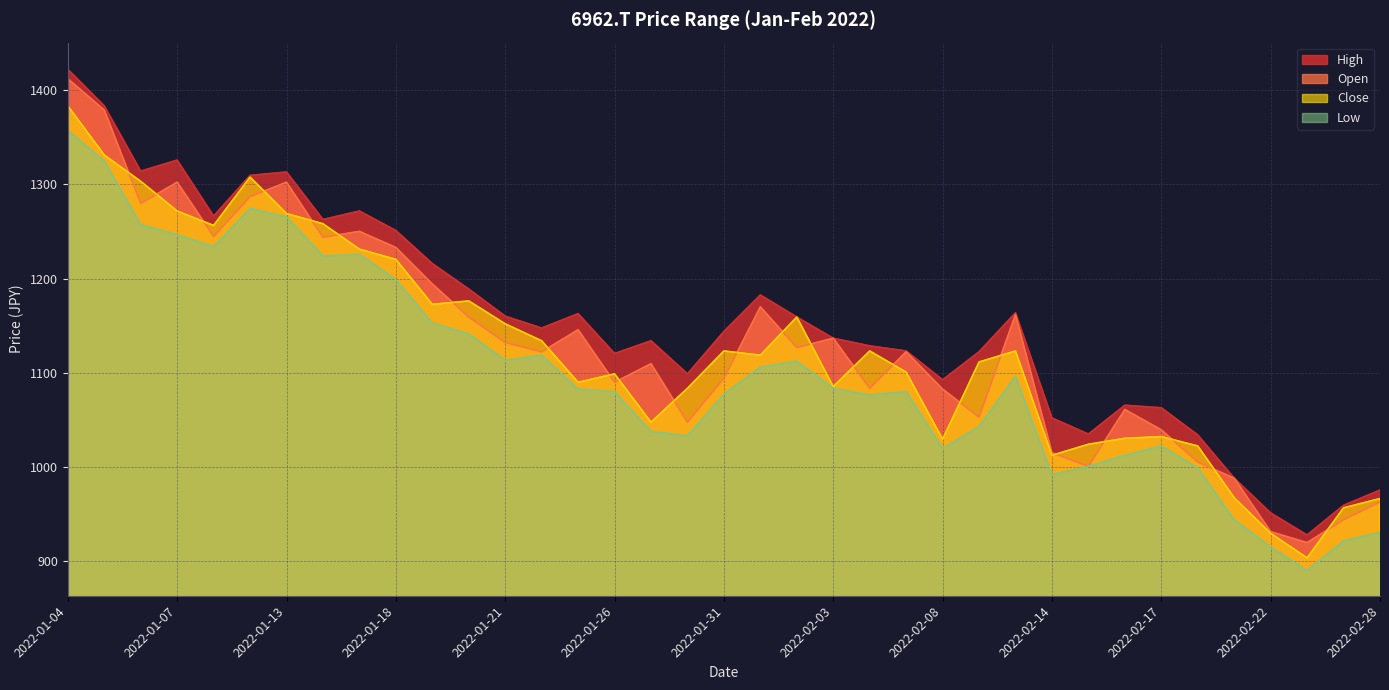

Count the number of data series in this chart.

4